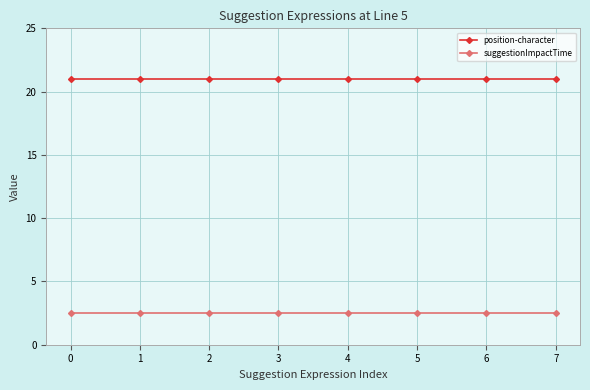

What is the sum of all suggestionImpactTime values?

20.0